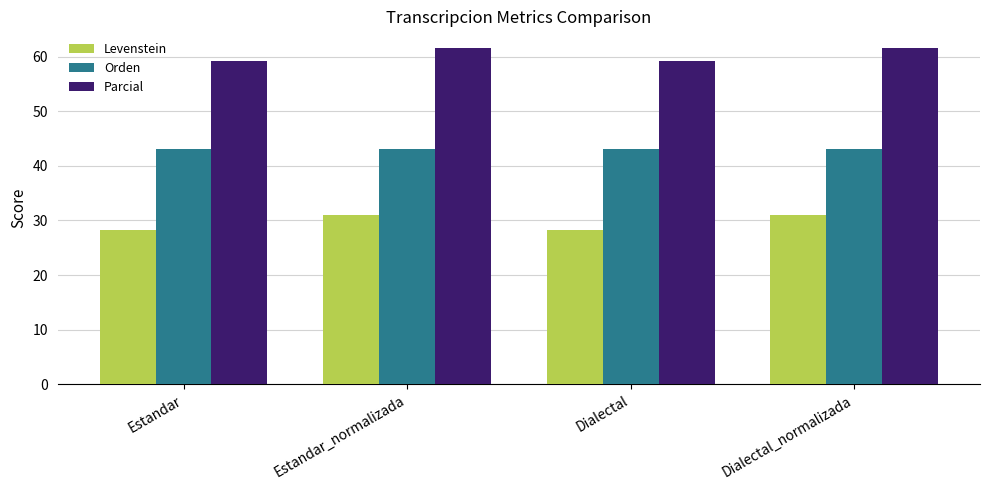

What is the value of the Orden bar at the 2nd from the left?

43.0